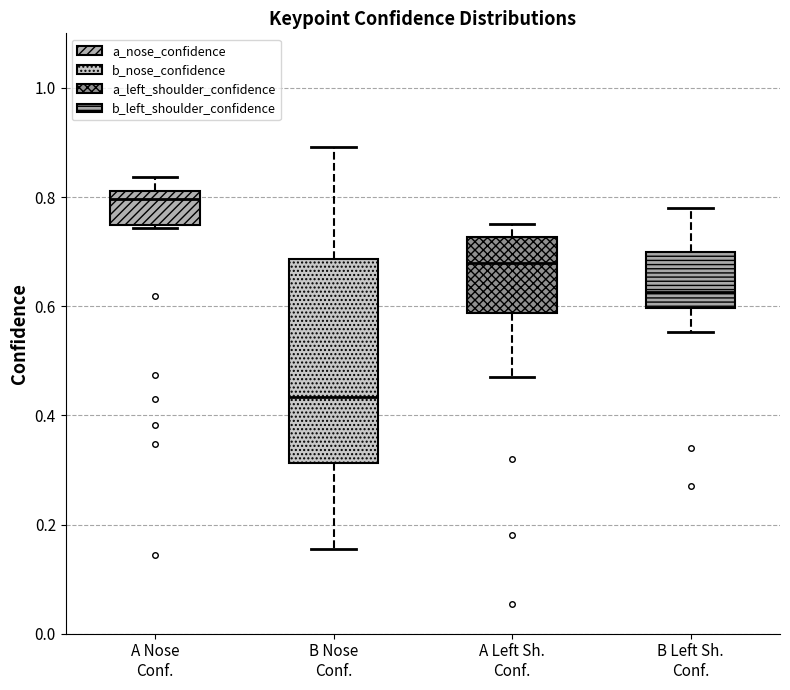

Reading left to right, read every box against the y-axis: the position of its median line, the range the box covers, and the ends of its whiskers. The values are not printed on the chart, so give them approximately, as read against the axis.

A Nose Conf.: median 0.80, box 0.74 to 0.82, whiskers 0.74 to 0.84
B Nose Conf.: median 0.44, box 0.32 to 0.68, whiskers 0.16 to 0.90
A Left Sh. Conf.: median 0.68, box 0.58 to 0.72, whiskers 0.48 to 0.76
B Left Sh. Conf.: median 0.62, box 0.60 to 0.70, whiskers 0.56 to 0.78